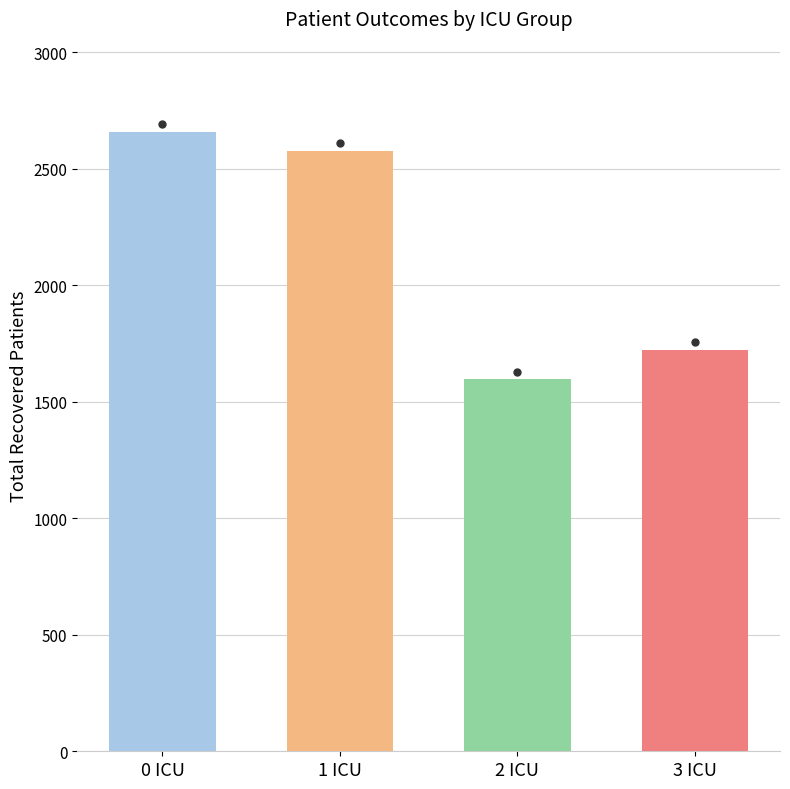

Count the number of categories in the chart.

4